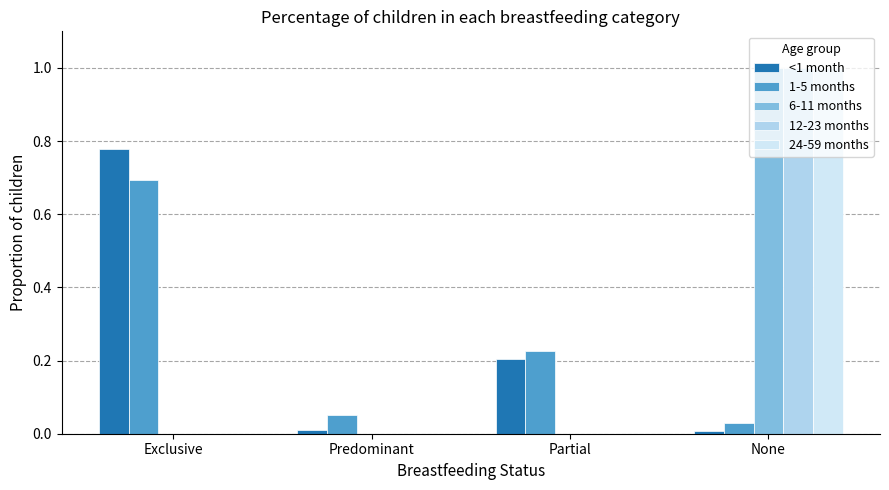

Is the value of <1 month at Partial greater than the value of 12-23 months at Partial?

Yes